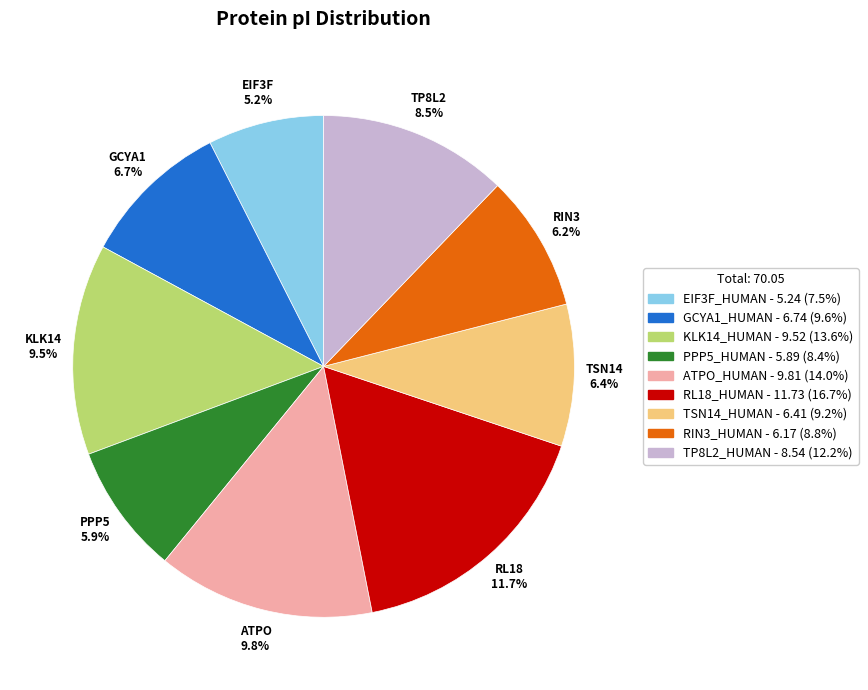

What is the total percentage of RIN3_HUMAN and RL18_HUMAN?

25.6%